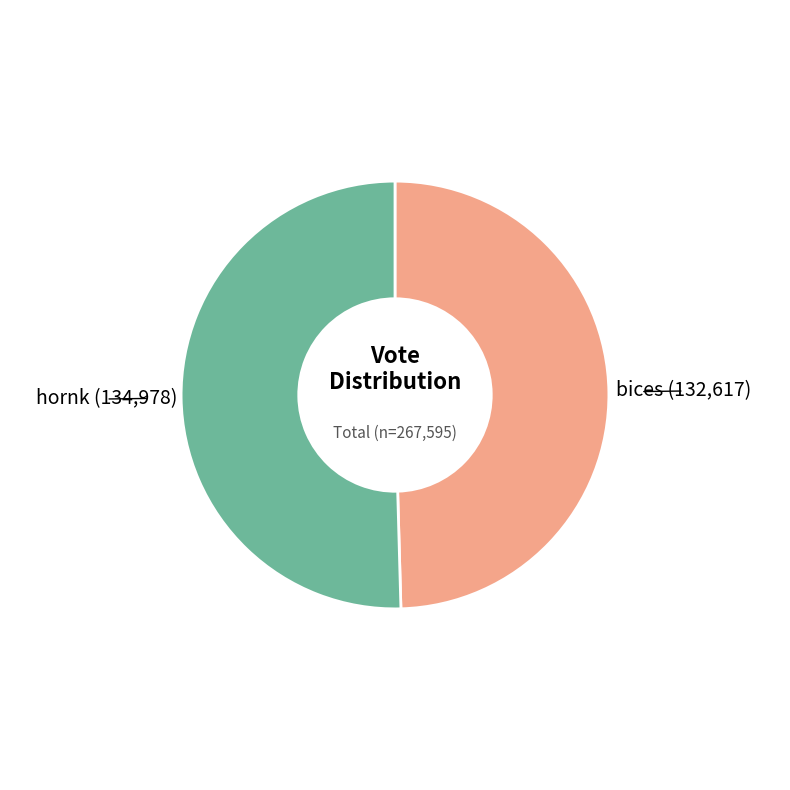

Is there any slice that represents more than half of the pie?

Yes